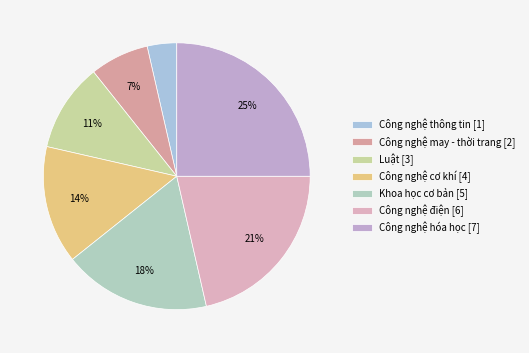

How many slices are in this pie chart?

7